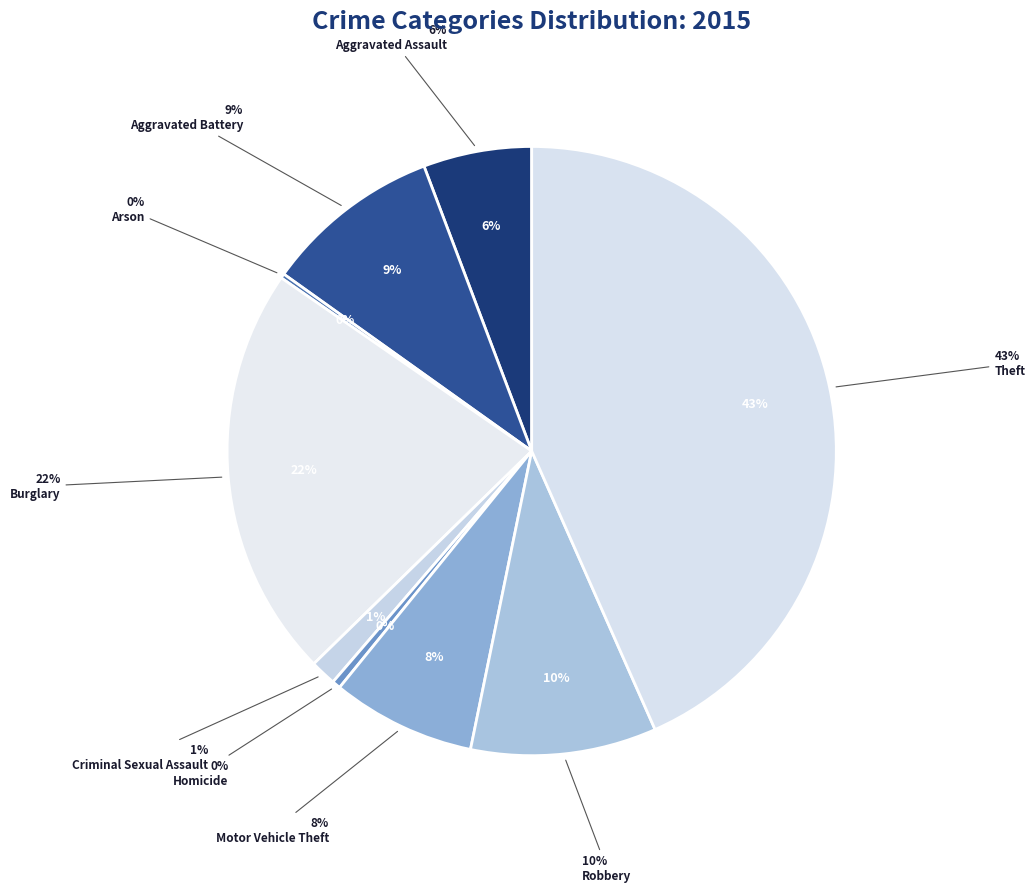

What portion of the pie excludes Aggravated Assault?

94.2%